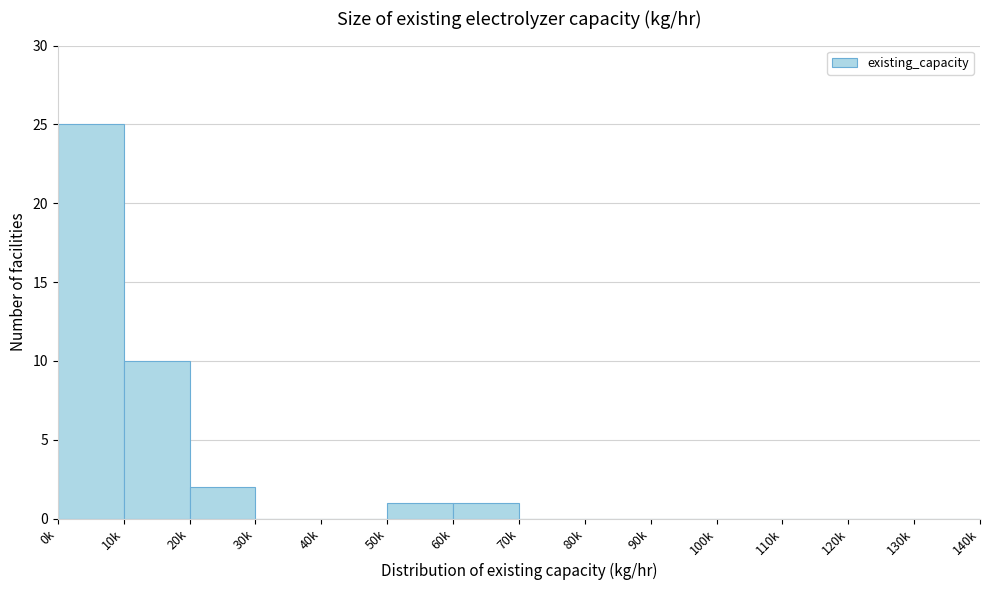

Reading left to right, transcribe all the data shown in this chart.

0k=25	10k=10	20k=2	30k=0	40k=0	50k=1	60k=1	70k=0	80k=0	90k=0	100k=0	110k=0	120k=0	130k=0